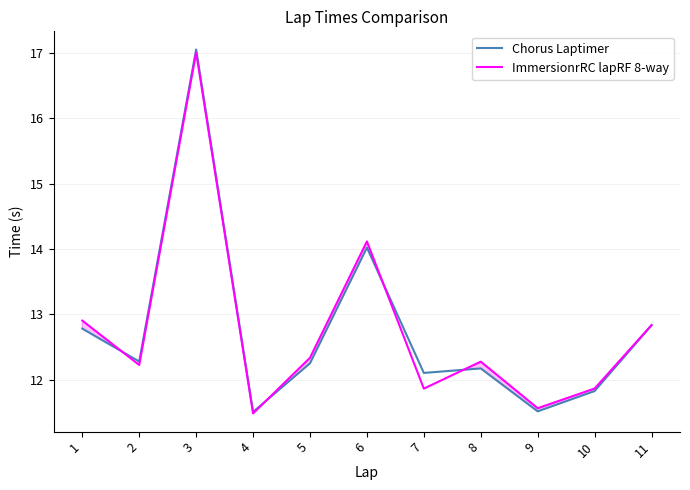

The value of Chorus Laptimer at 9 is 11.5. True or false?

True